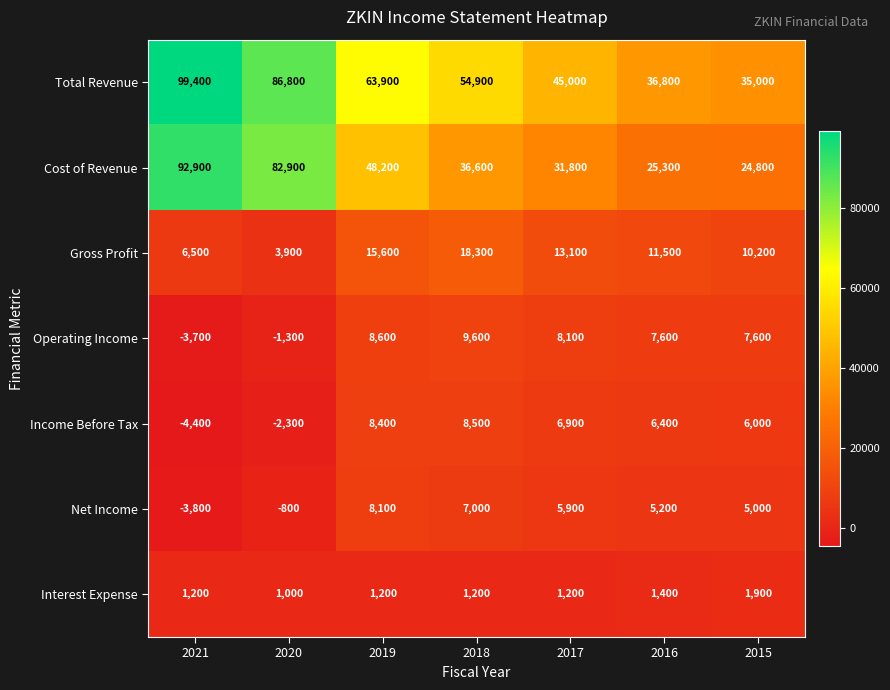

Is it true that Operating Income equals 10902 at 2015?

False